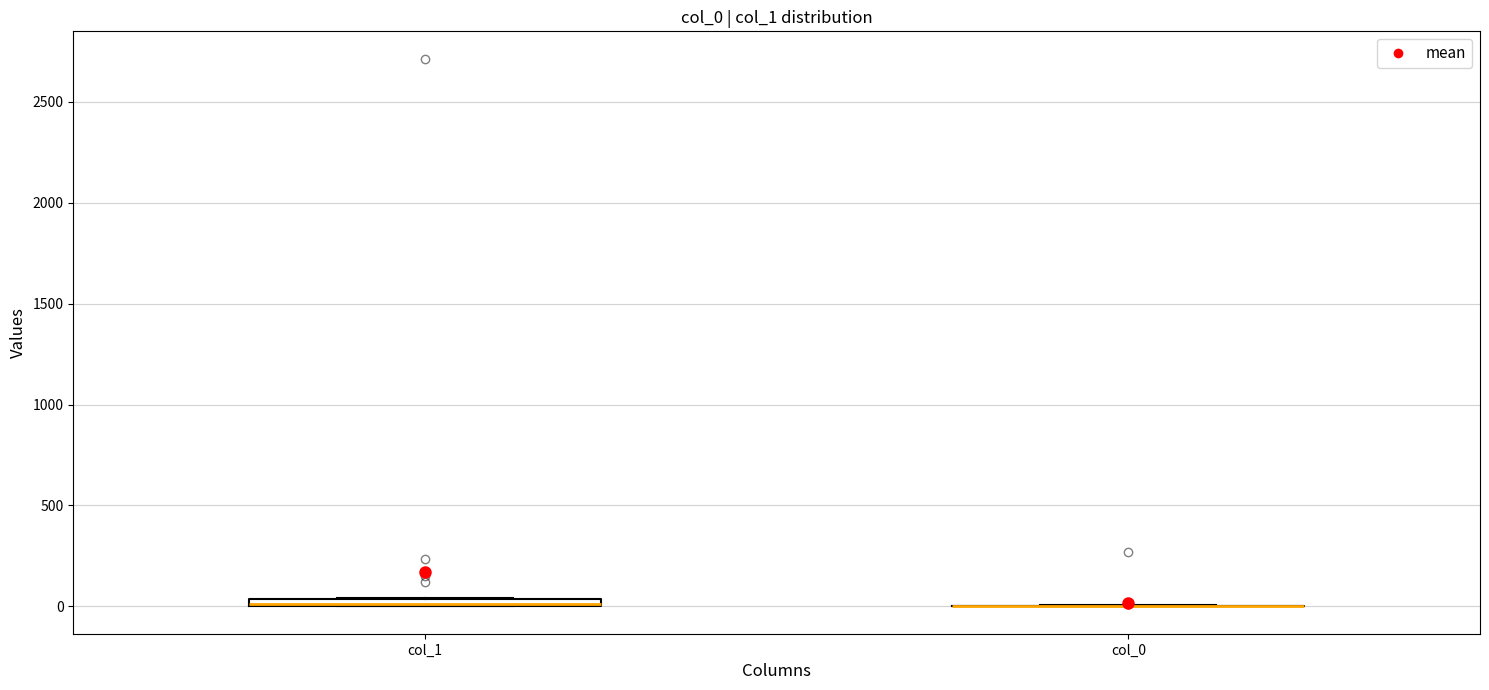

Where is the lower edge of the box for col_1 on the y-axis? The values are not printed on the chart, so give them approximately, as read against the axis.

0